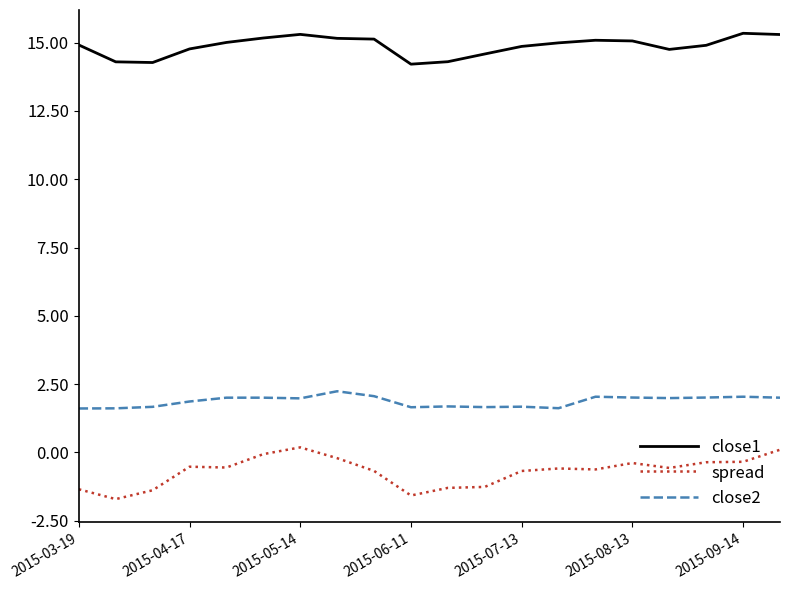

True or false: close1 and close2 intersect in this chart.

False